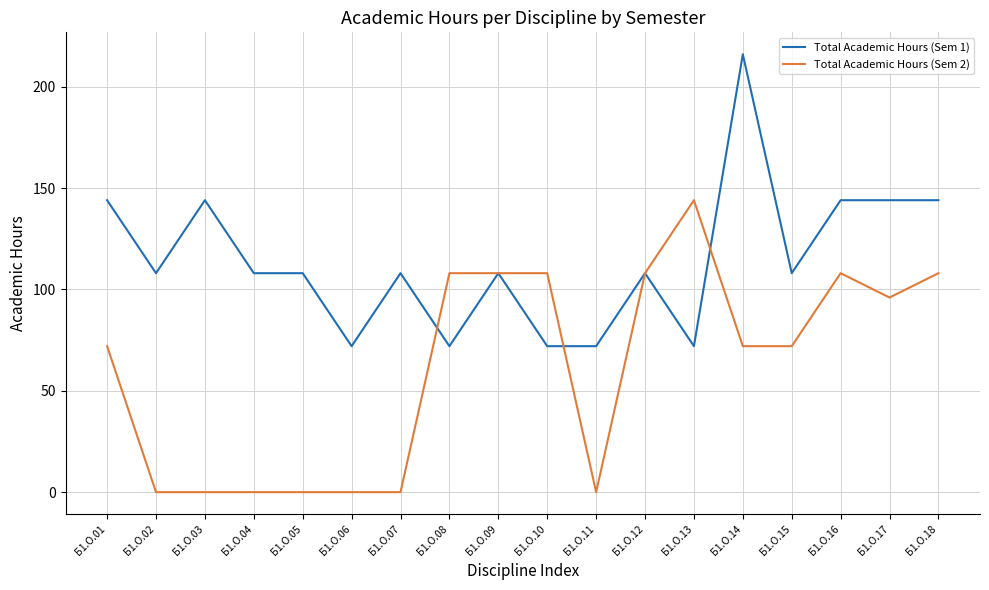

At which label does Total Academic Hours (Sem 2) reach its peak?

Б1.О.13